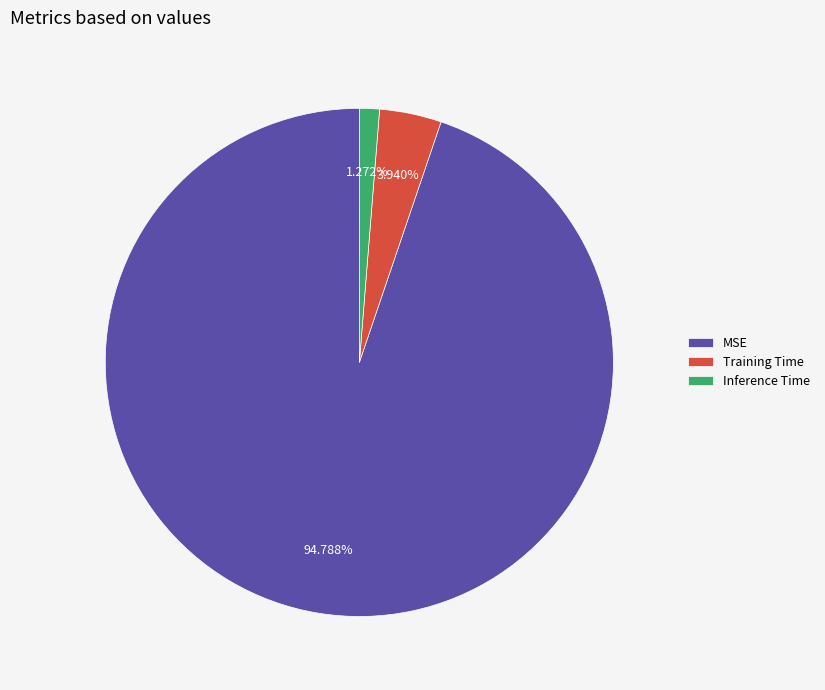

Combined, do Training Time and Inference Time account for over 50%?

No